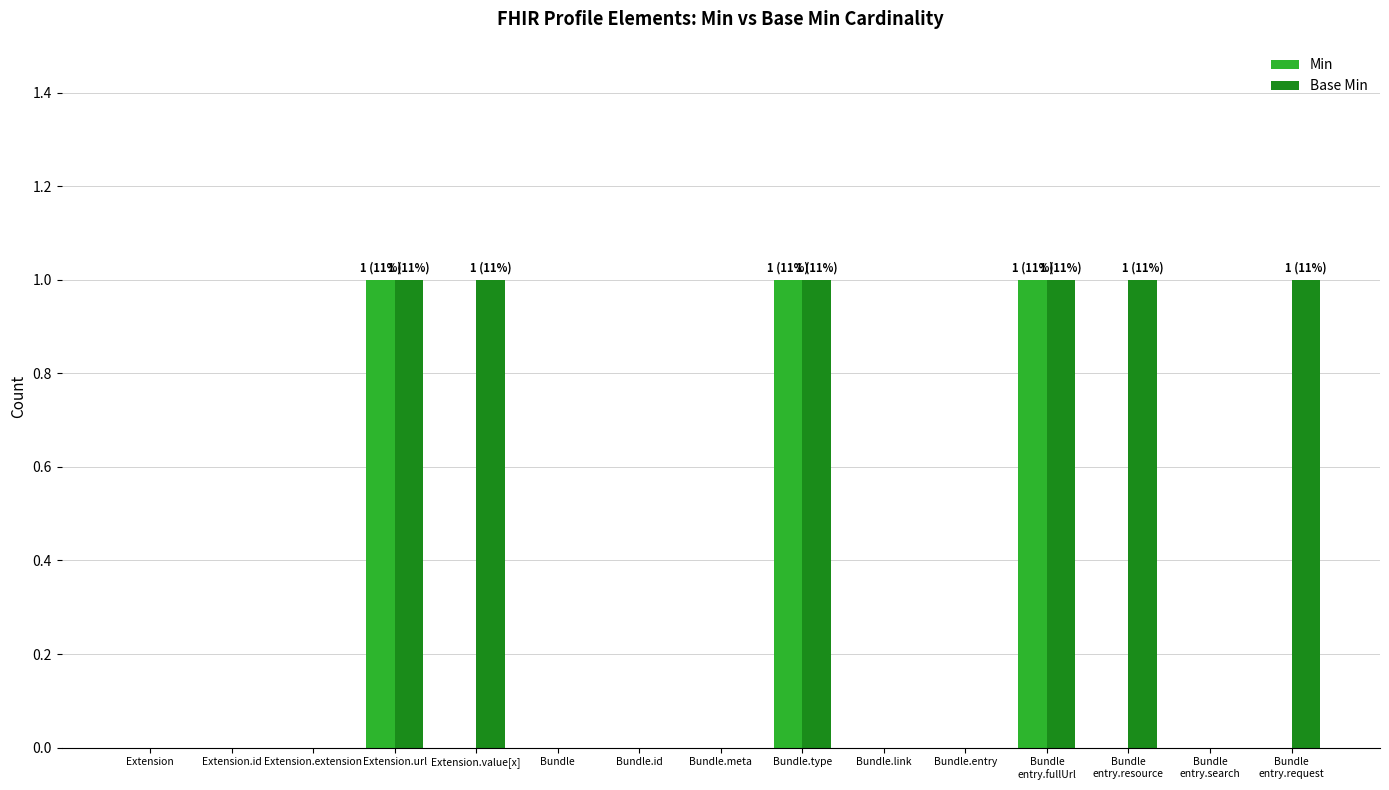

True or false: Base Min has a value of 2 at Bundle
entry.fullUrl.

False